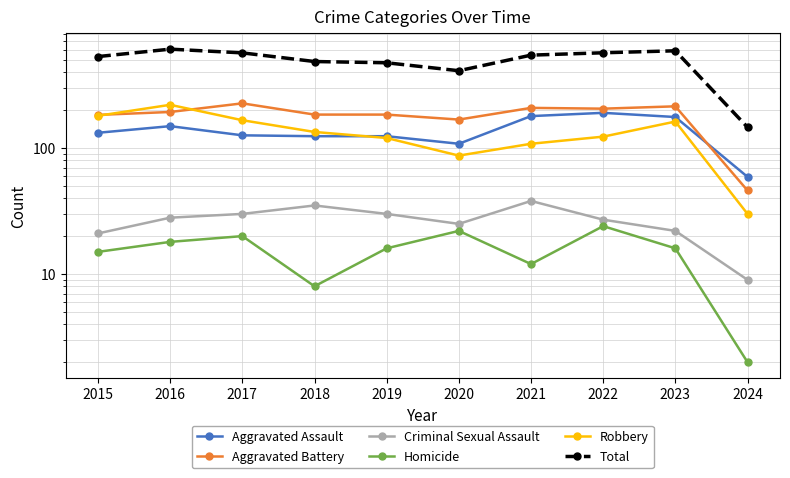

What is the difference between the Total values at 2016 and 2017?

40